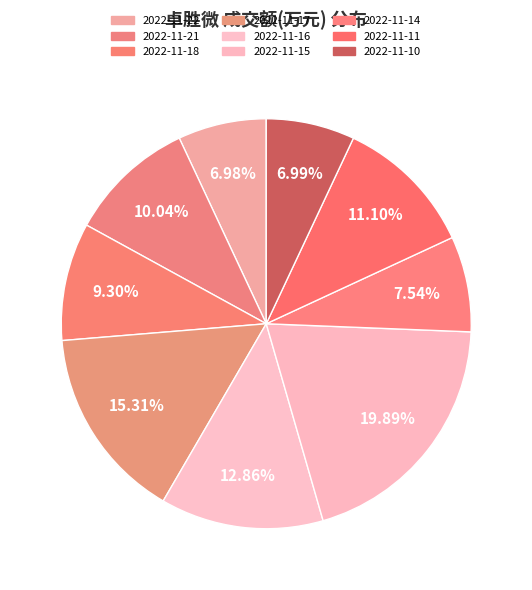

Rank the categories by value from highest to lowest.

2022-11-15, 2022-11-17, 2022-11-16, 2022-11-11, 2022-11-21, 2022-11-18, 2022-11-14, 2022-11-10, 2022-11-22